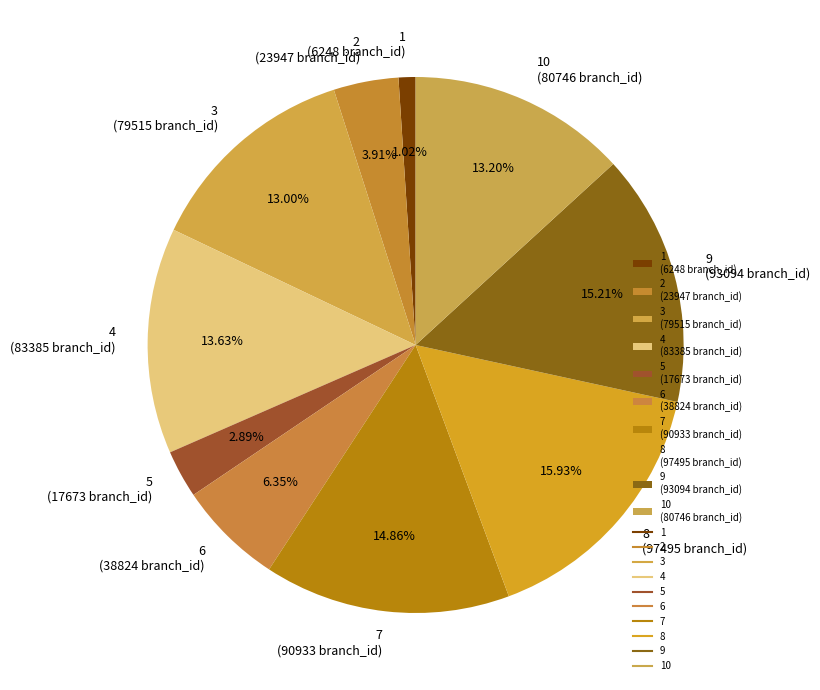

Is there any slice that represents more than half of the pie?

No